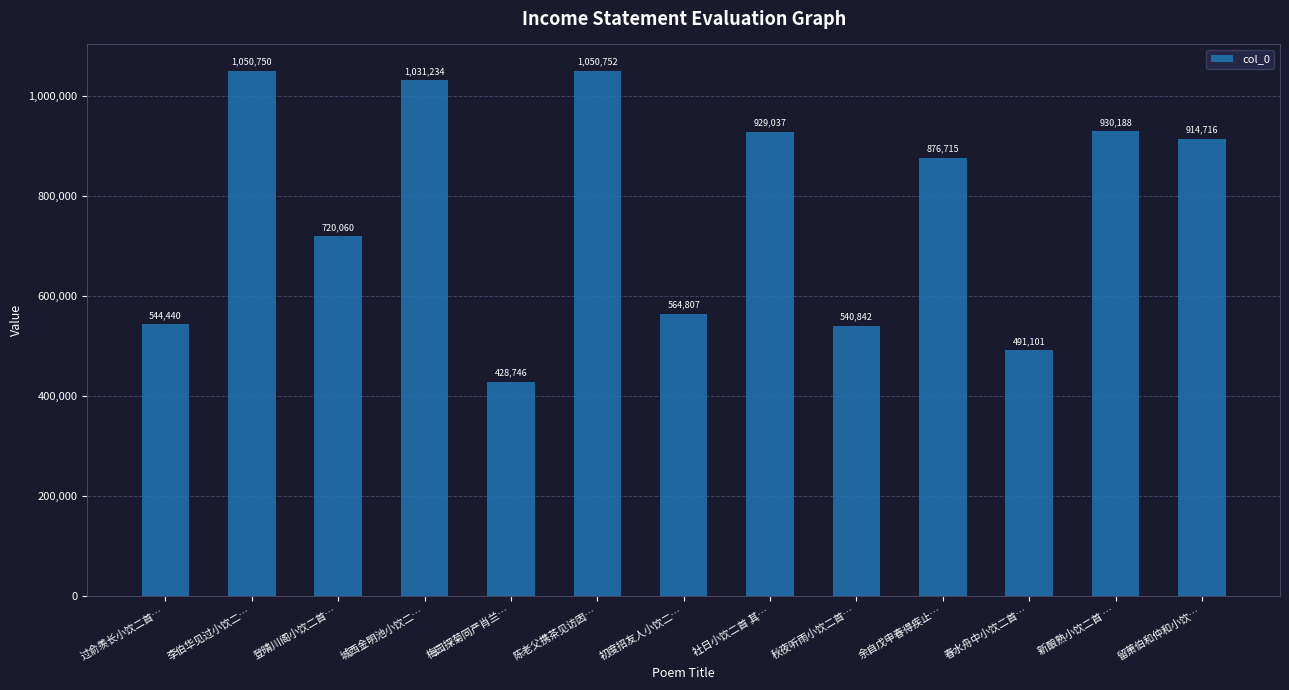

What is the label of the 9th bar from the left?

秋夜听雨小饮二首…